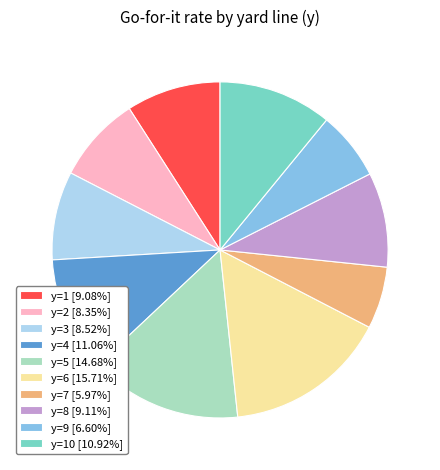

Do y=3 [8.52%] and y=8 [9.11%] together represent more than half of the pie?

No